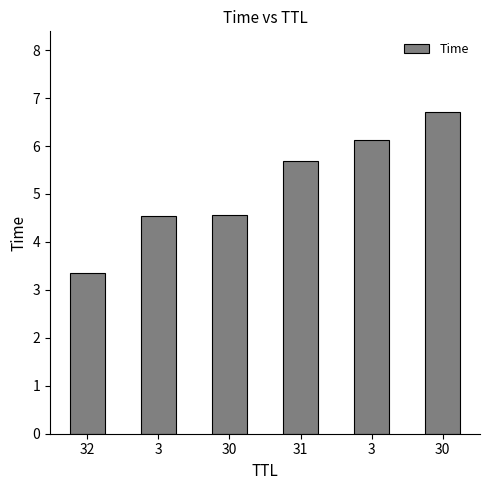

What is the label of the 1st bar from the left?

32